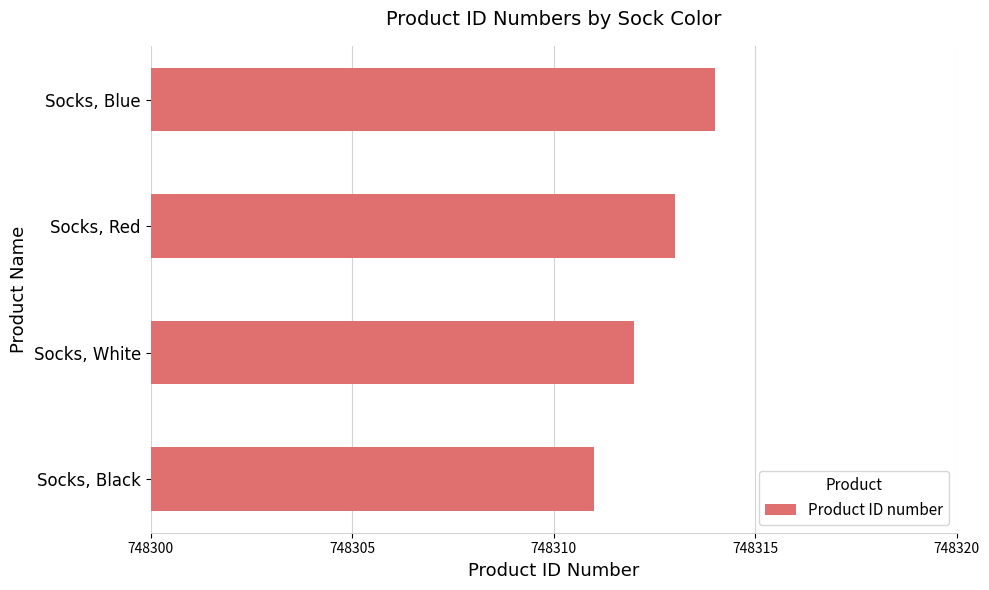

List the labels in order of value, largest first.

Socks, Blue, Socks, Red, Socks, White, Socks, Black